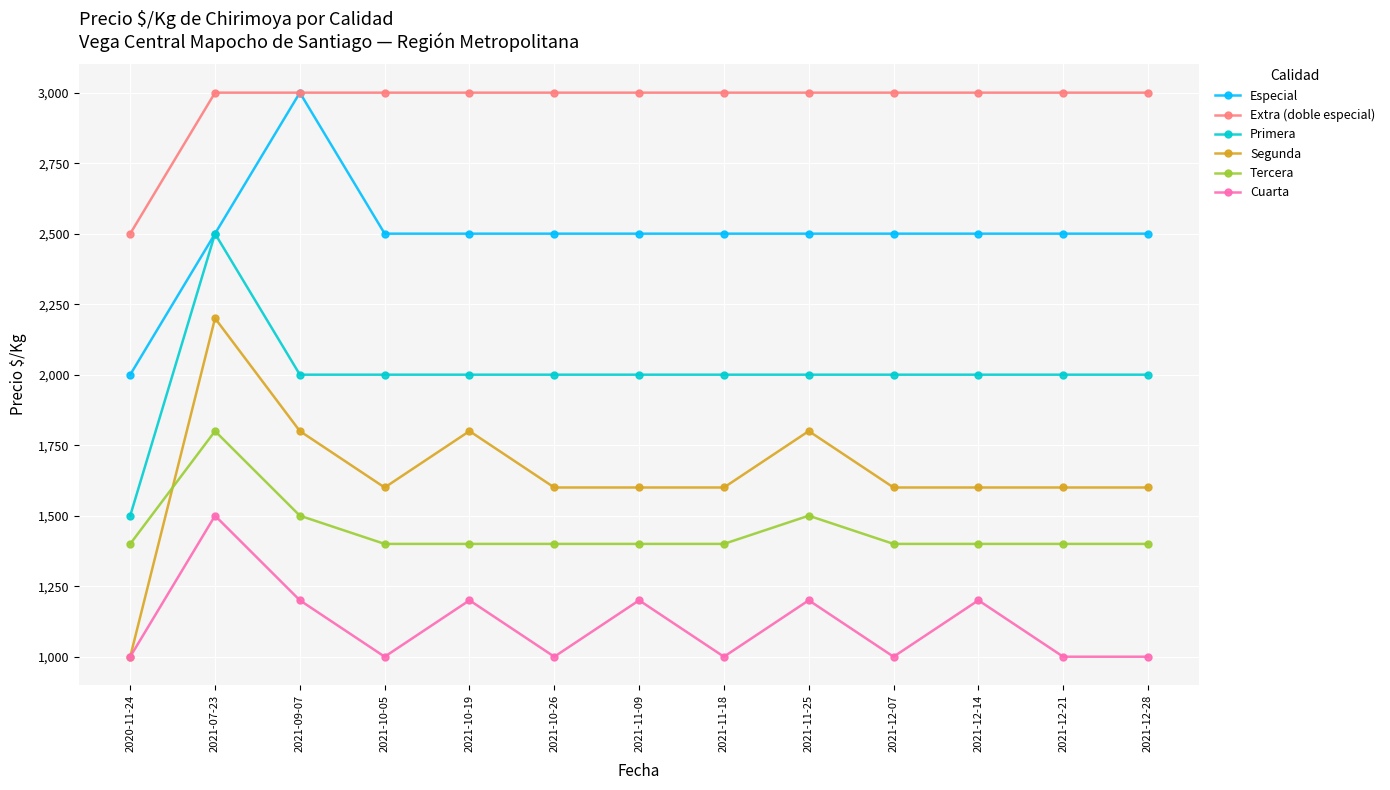

In Tercera, how many points are higher than both neighbors (excluding endpoints)?

2